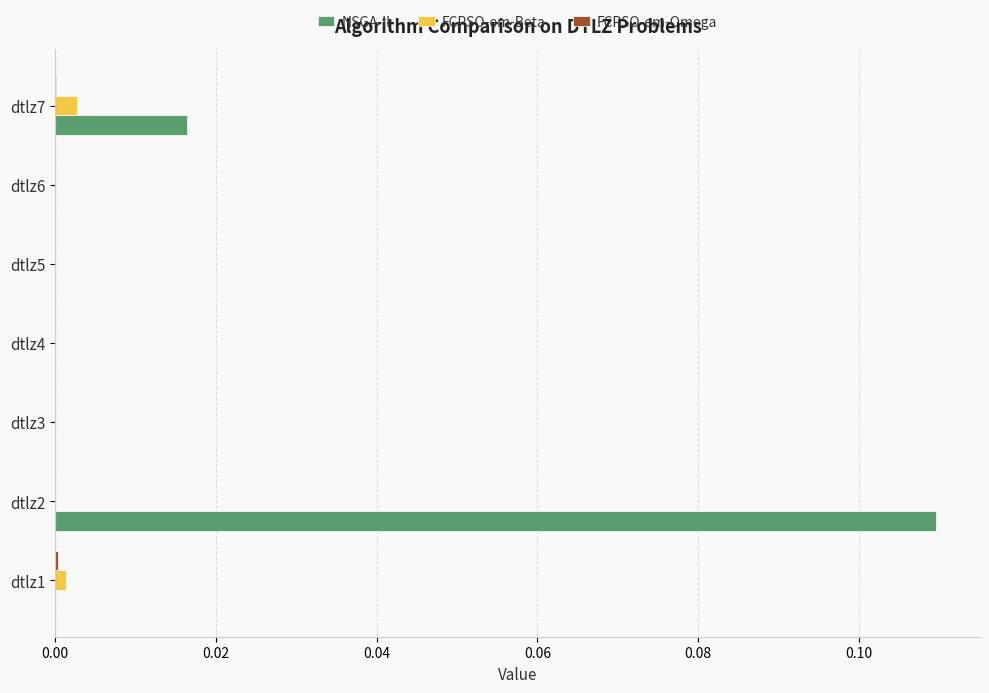

Which label corresponds to the largest value in the chart?

dtlz2